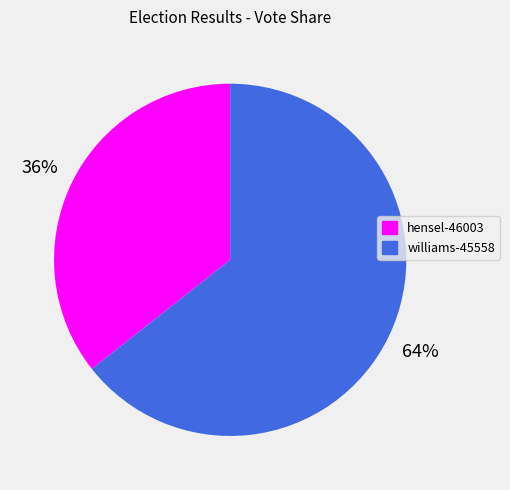

What is the smallest slice in the pie chart?

hensel-46003